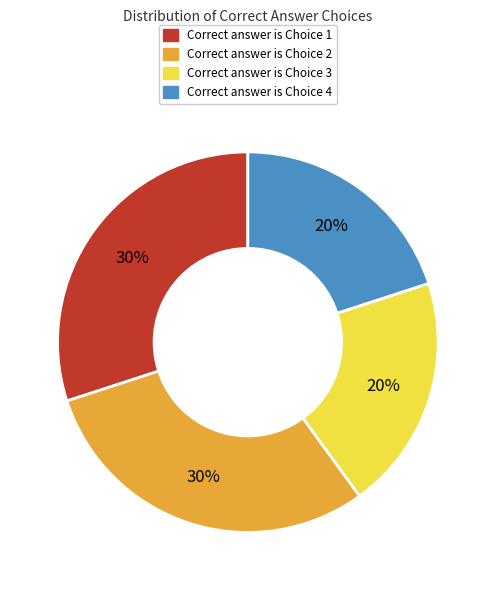

To the nearest percent, what is the average slice percentage?

25%